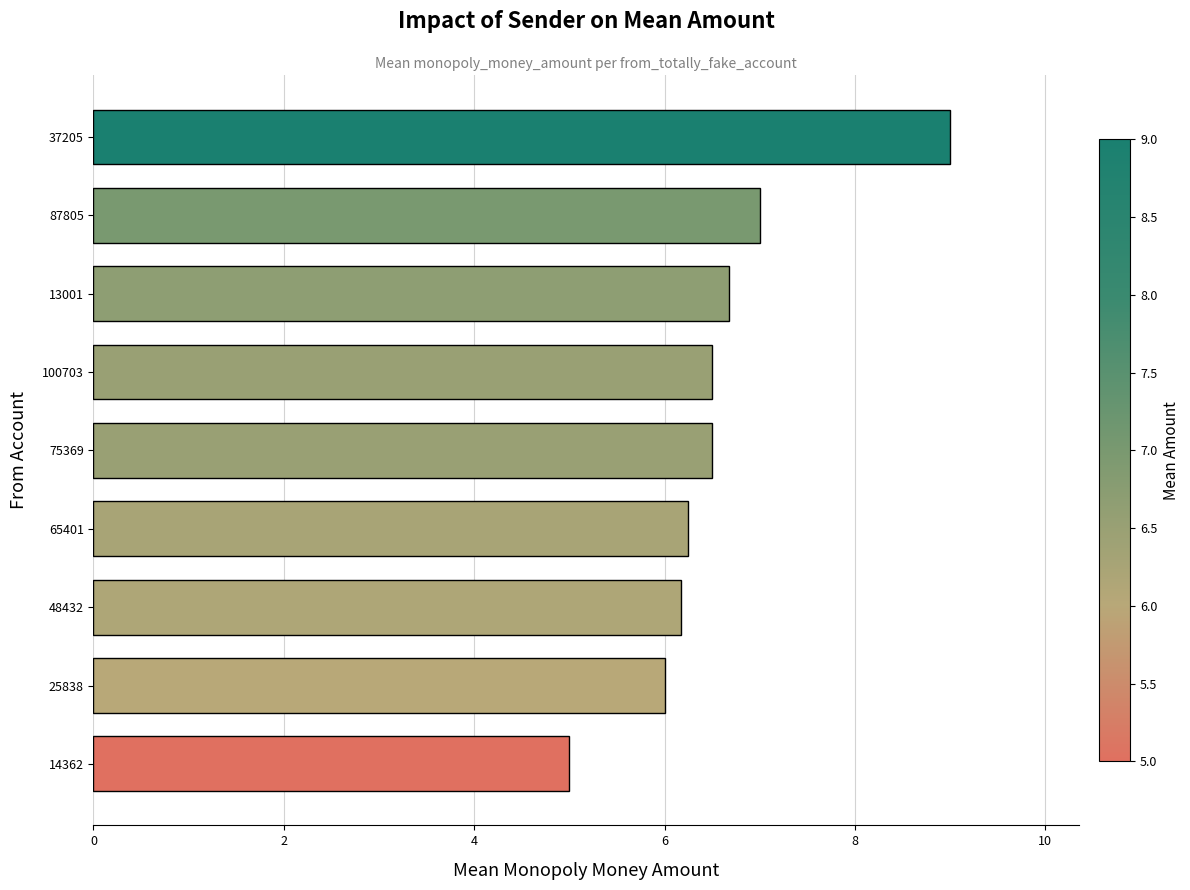

The chart shows a value of 10.4 at 48432. True or false?

False